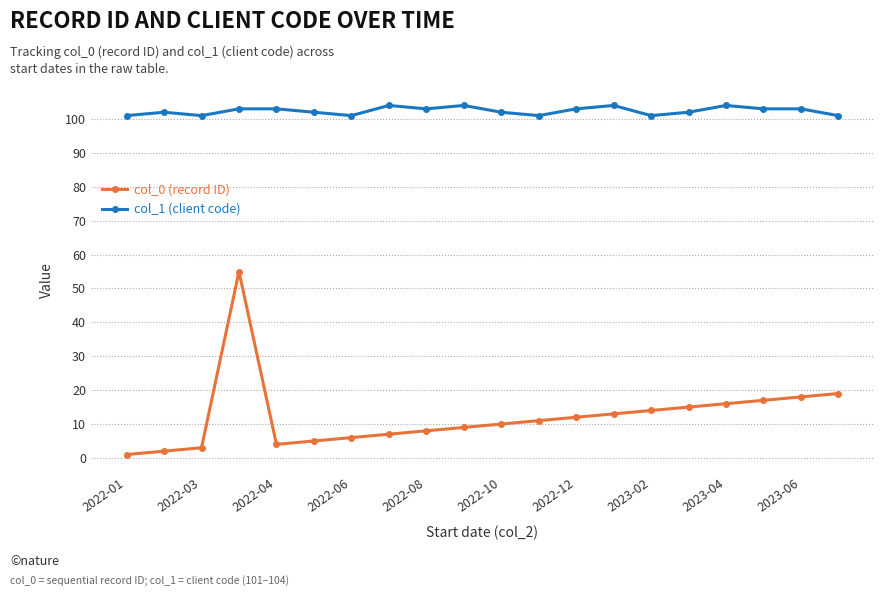

What is the lowest value of the col_1 (client code) series?

101